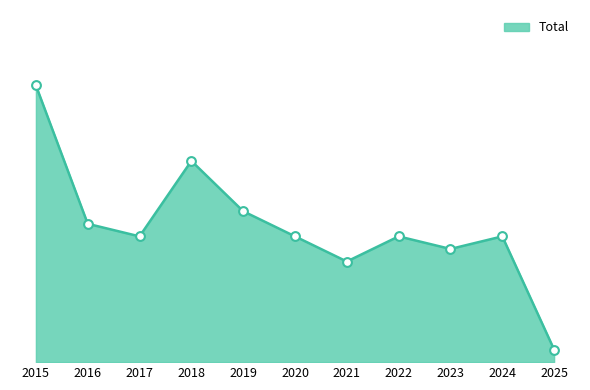

Between 2020 and 2024, which is larger?

2020